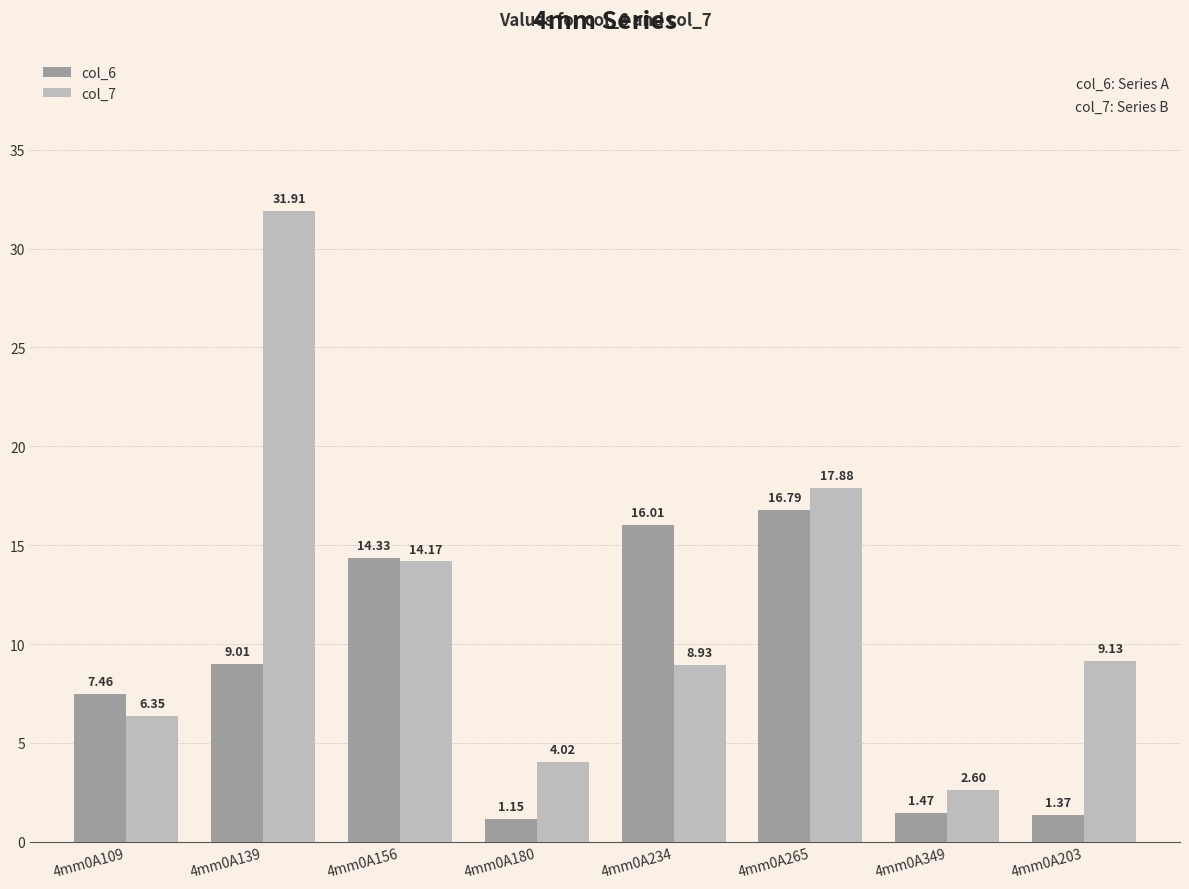

Read the col_7 value at 4mm0A349.

2.6